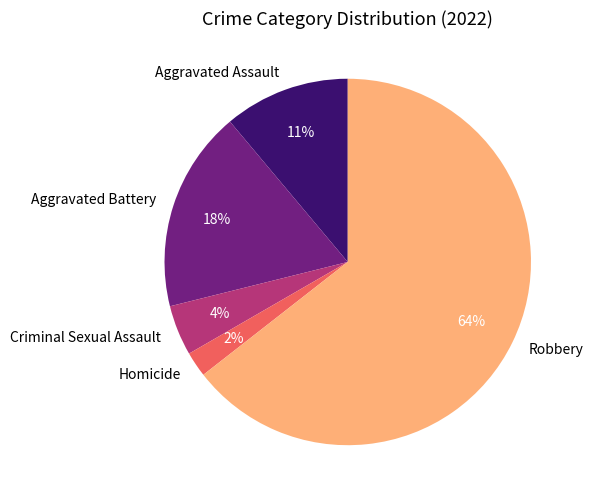

Count the number of slices in the pie.

5